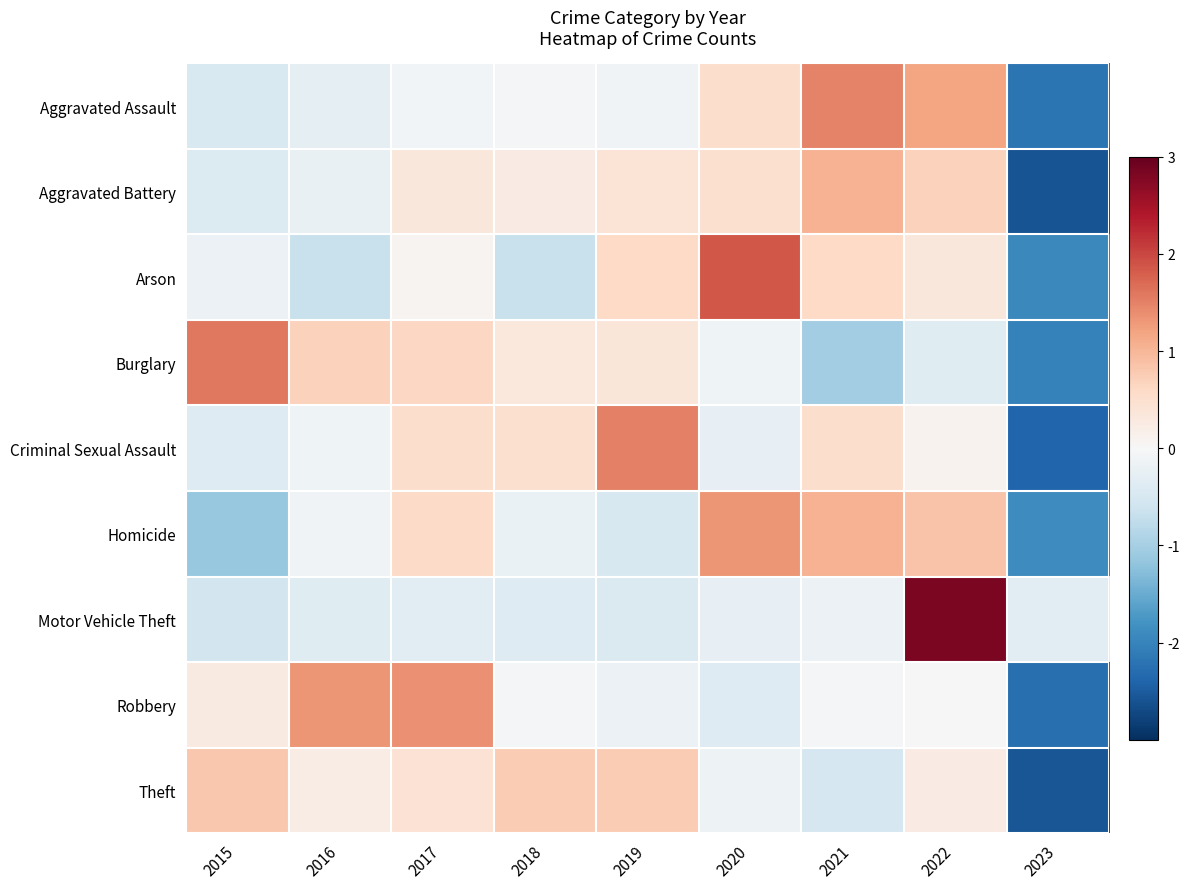

What is the minimum value shown in the chart?

-2.6